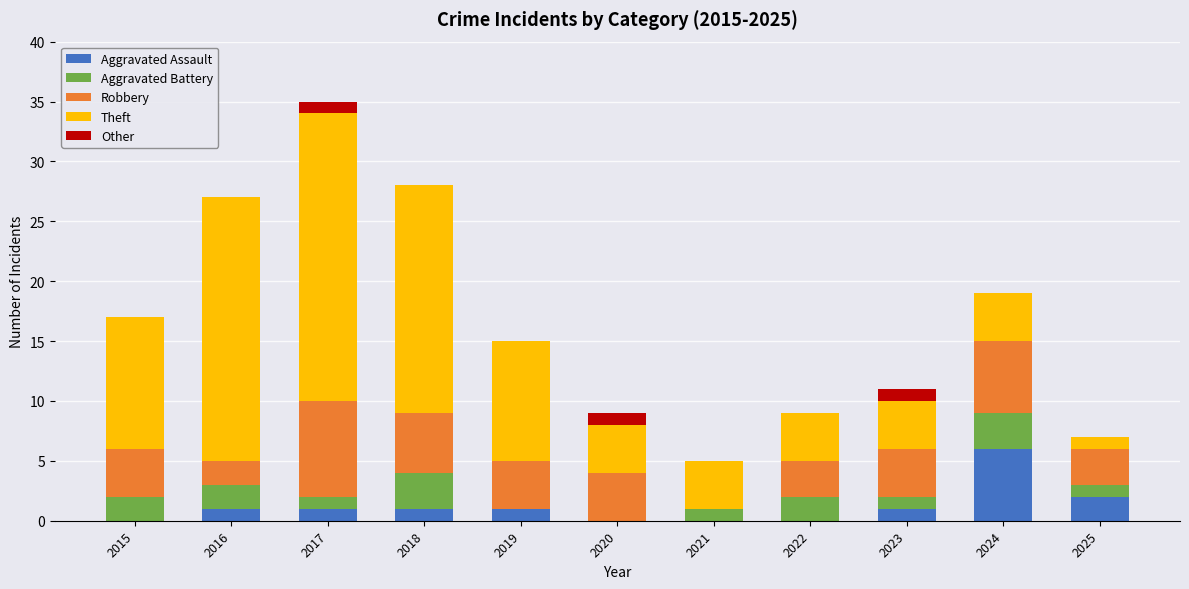

What is the total value across all series at 2016?

27